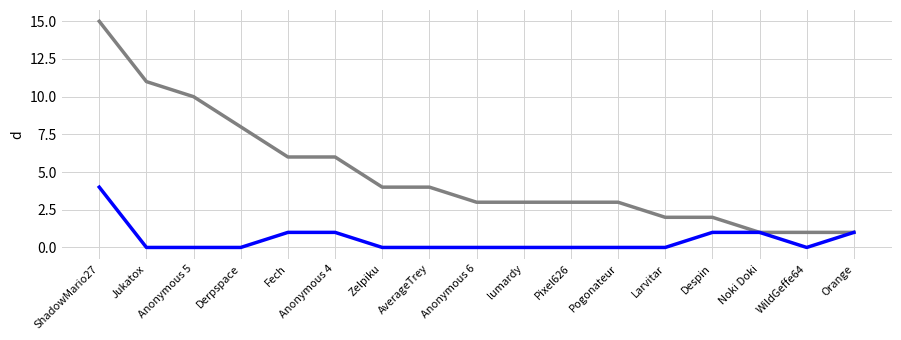

What position from the left is Anonymous 5?

3